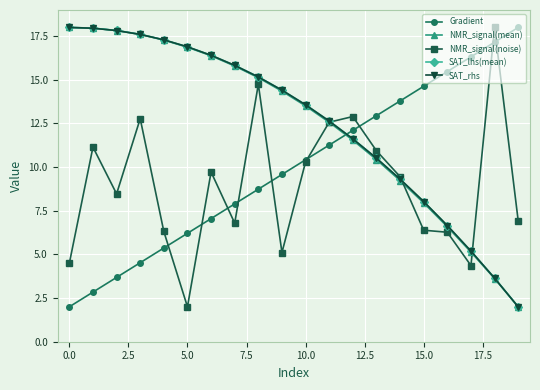

At how many categories does at least one series exceed 10?

20